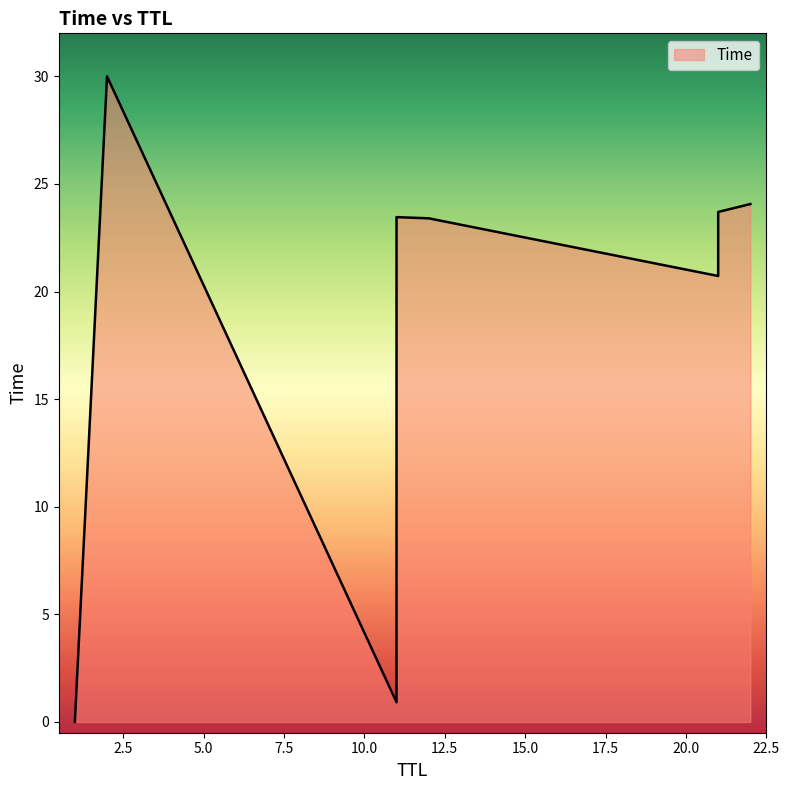

What is the difference between the values at 12 and 11?

22.5